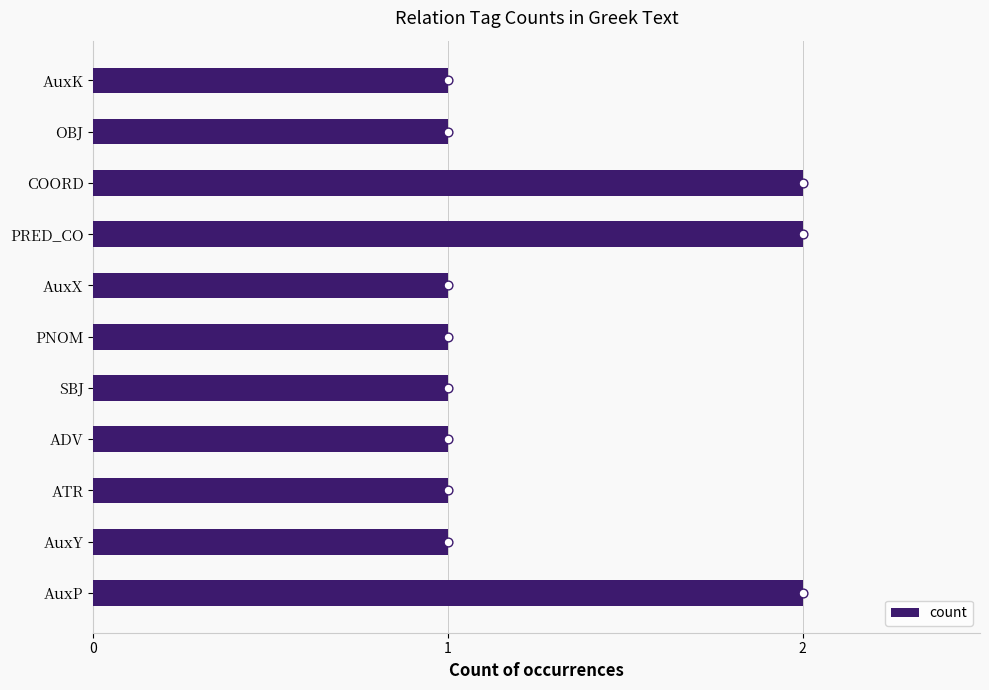

What is the sum of the count values at PRED_CO and SBJ?

3